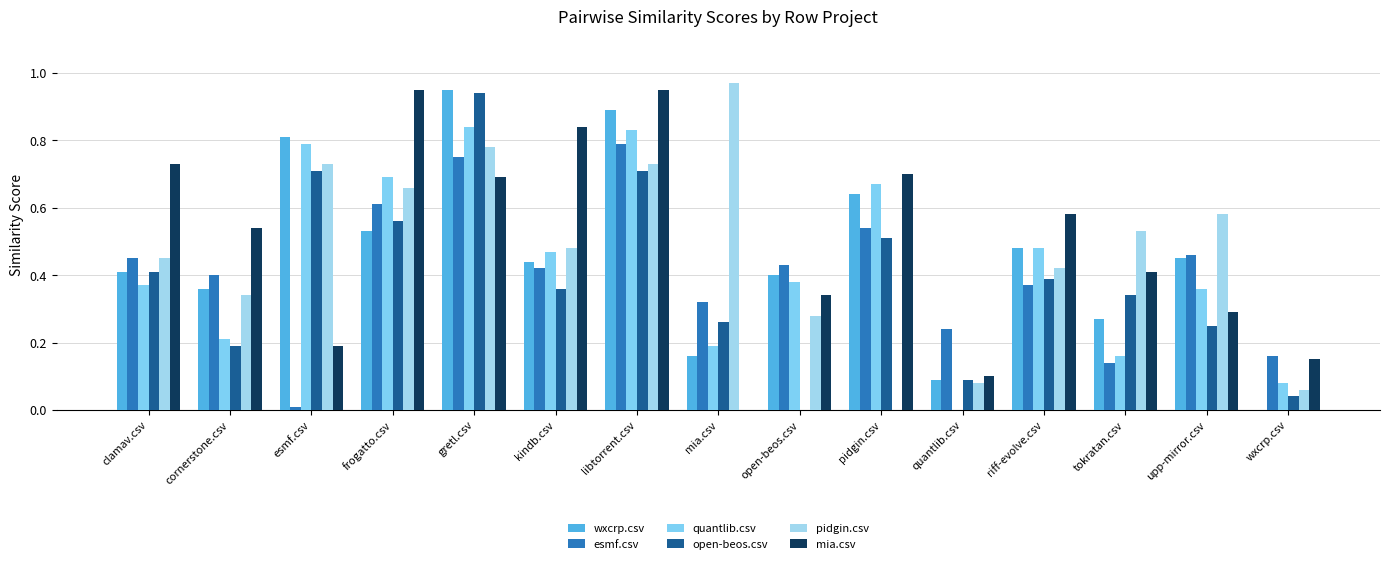

Reading left to right, extract all data points from this chart.

wxcrp.csv: clamav.csv=0.4	cornerstone.csv=0.4	esmf.csv=0.8	frogatto.csv=0.5	gretl.csv=0.9	kindb.csv=0.4	libtorrent.csv=0.9	mia.csv=0.2	open-beos.csv=0.4	pidgin.csv=0.6	quantlib.csv=0.1	riff-evolve.csv=0.5	tokratan.csv=0.3	upp-mirror.csv=0.5	wxcrp.csv=0.0
esmf.csv: clamav.csv=0.5	cornerstone.csv=0.4	esmf.csv=0.0	frogatto.csv=0.6	gretl.csv=0.8	kindb.csv=0.4	libtorrent.csv=0.8	mia.csv=0.3	open-beos.csv=0.4	pidgin.csv=0.5	quantlib.csv=0.2	riff-evolve.csv=0.4	tokratan.csv=0.1	upp-mirror.csv=0.5	wxcrp.csv=0.2
quantlib.csv: clamav.csv=0.4	cornerstone.csv=0.2	esmf.csv=0.8	frogatto.csv=0.7	gretl.csv=0.8	kindb.csv=0.5	libtorrent.csv=0.8	mia.csv=0.2	open-beos.csv=0.4	pidgin.csv=0.7	quantlib.csv=0.0	riff-evolve.csv=0.5	tokratan.csv=0.2	upp-mirror.csv=0.4	wxcrp.csv=0.1
open-beos.csv: clamav.csv=0.4	cornerstone.csv=0.2	esmf.csv=0.7	frogatto.csv=0.6	gretl.csv=0.9	kindb.csv=0.4	libtorrent.csv=0.7	mia.csv=0.3	open-beos.csv=0.0	pidgin.csv=0.5	quantlib.csv=0.1	riff-evolve.csv=0.4	tokratan.csv=0.3	upp-mirror.csv=0.2	wxcrp.csv=0.0
pidgin.csv: clamav.csv=0.5	cornerstone.csv=0.3	esmf.csv=0.7	frogatto.csv=0.7	gretl.csv=0.8	kindb.csv=0.5	libtorrent.csv=0.7	mia.csv=1.0	open-beos.csv=0.3	pidgin.csv=0.0	quantlib.csv=0.1	riff-evolve.csv=0.4	tokratan.csv=0.5	upp-mirror.csv=0.6	wxcrp.csv=0.1
mia.csv: clamav.csv=0.7	cornerstone.csv=0.5	esmf.csv=0.2	frogatto.csv=0.9	gretl.csv=0.7	kindb.csv=0.8	libtorrent.csv=0.9	mia.csv=0.0	open-beos.csv=0.3	pidgin.csv=0.7	quantlib.csv=0.1	riff-evolve.csv=0.6	tokratan.csv=0.4	upp-mirror.csv=0.3	wxcrp.csv=0.1